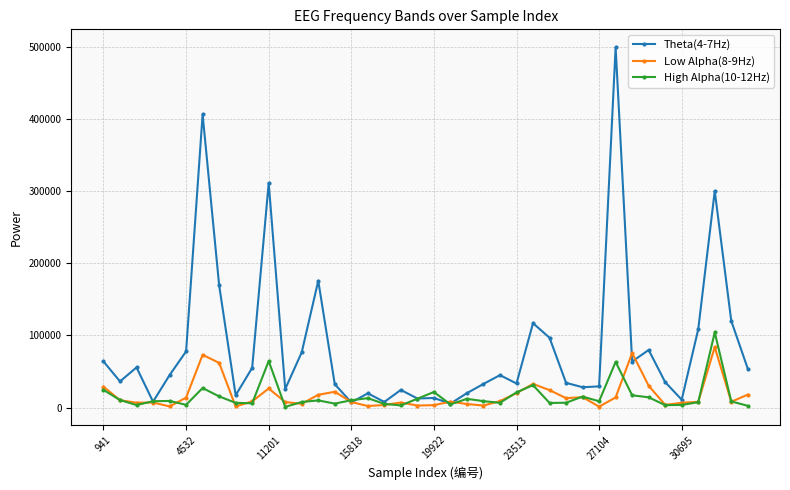

What is the greatest value displayed?

499113